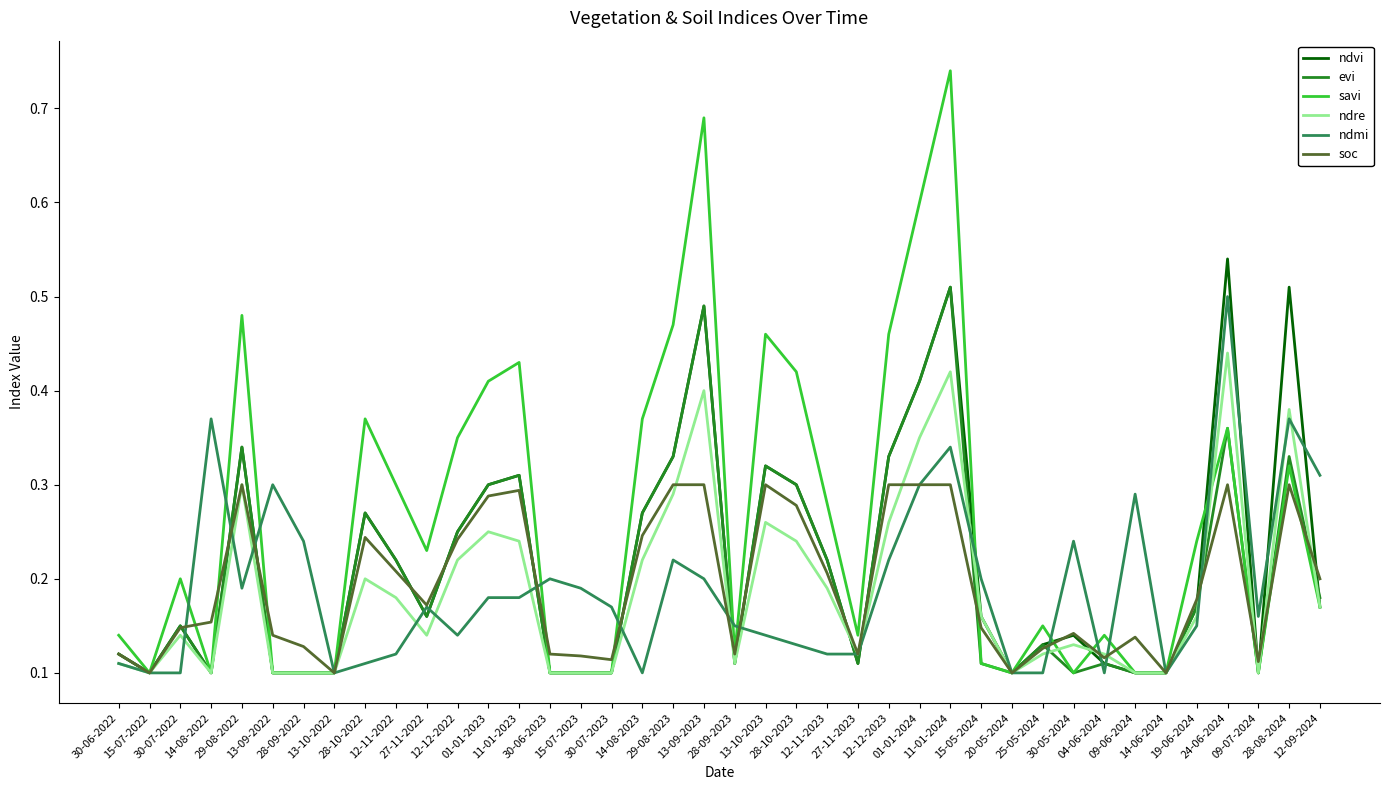

Which series has the largest range (max minus min)?

savi